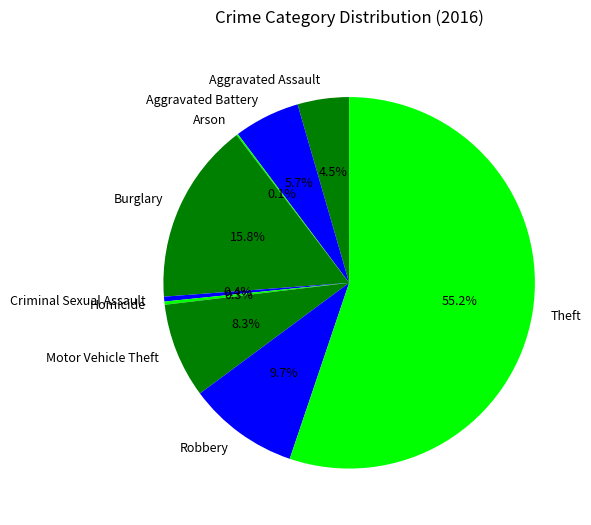

Is it true that Theft is 70% of the pie?

False